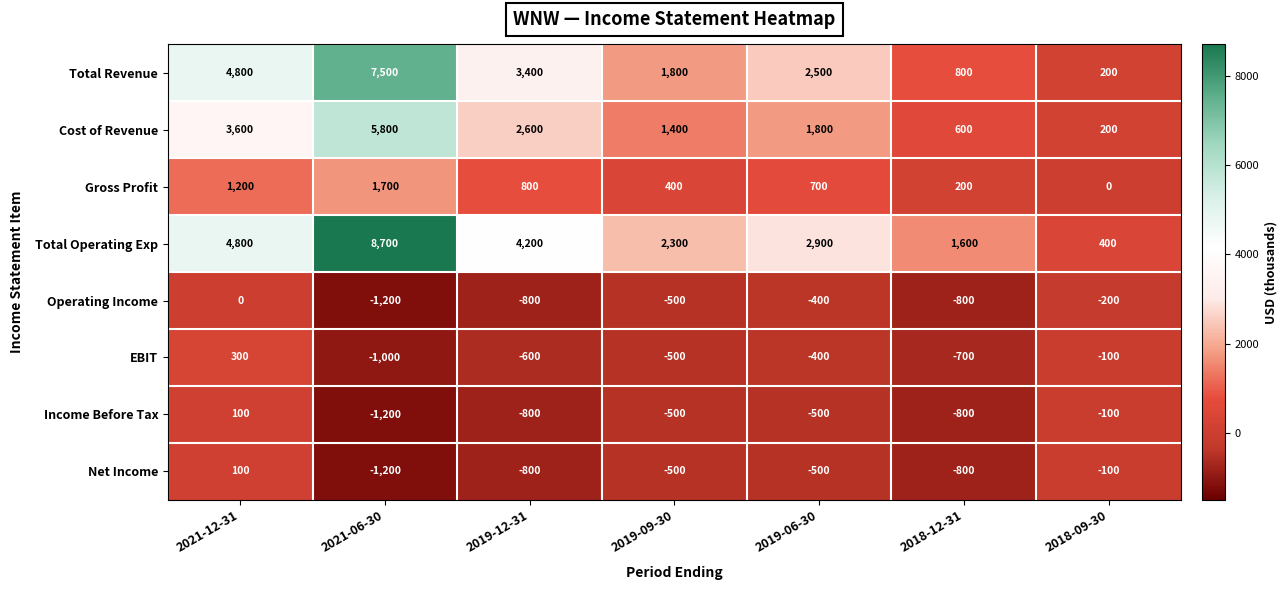

Rank the categories by Cost of Revenue value from lowest to highest.

2018-09-30, 2018-12-31, 2019-09-30, 2019-06-30, 2019-12-31, 2021-12-31, 2021-06-30